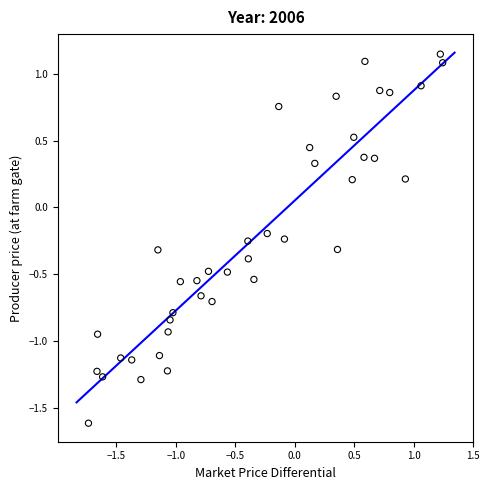

What is the range of X values (max minus min)?

3.0